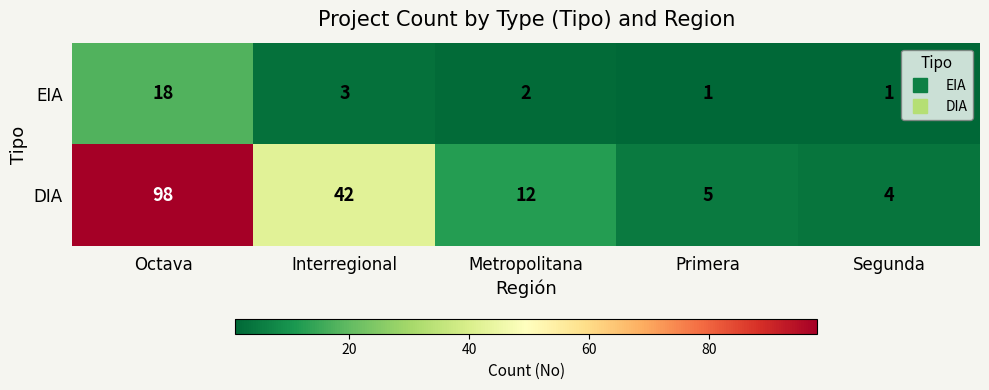

True or false: DIA has a value of 8 at Primera.

False